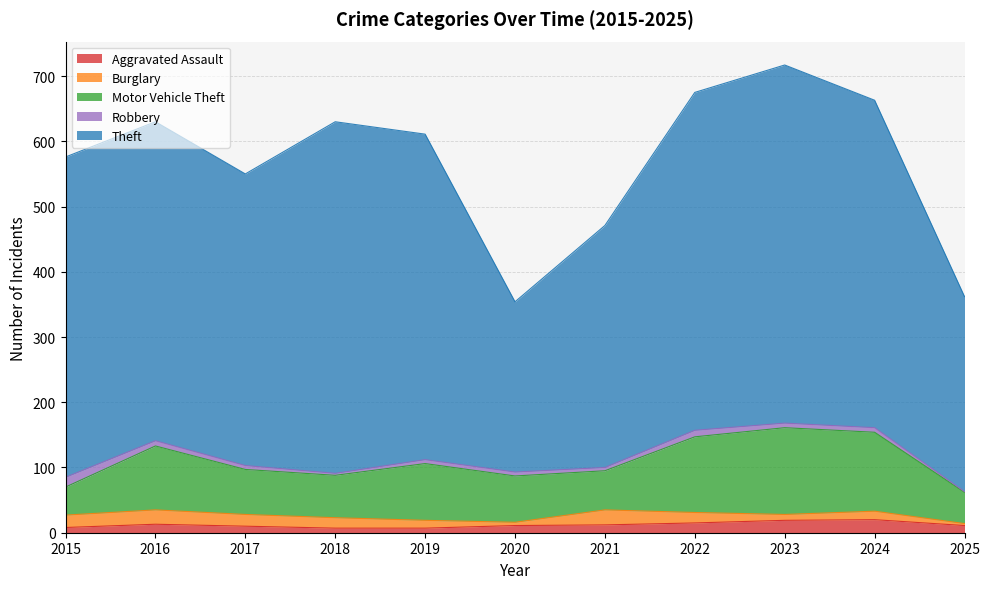

Which has a higher value, 2024 or 2023?

2024